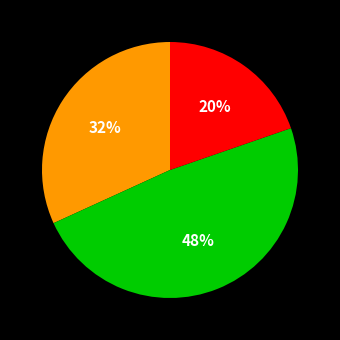

Does any single category account for the majority?

No